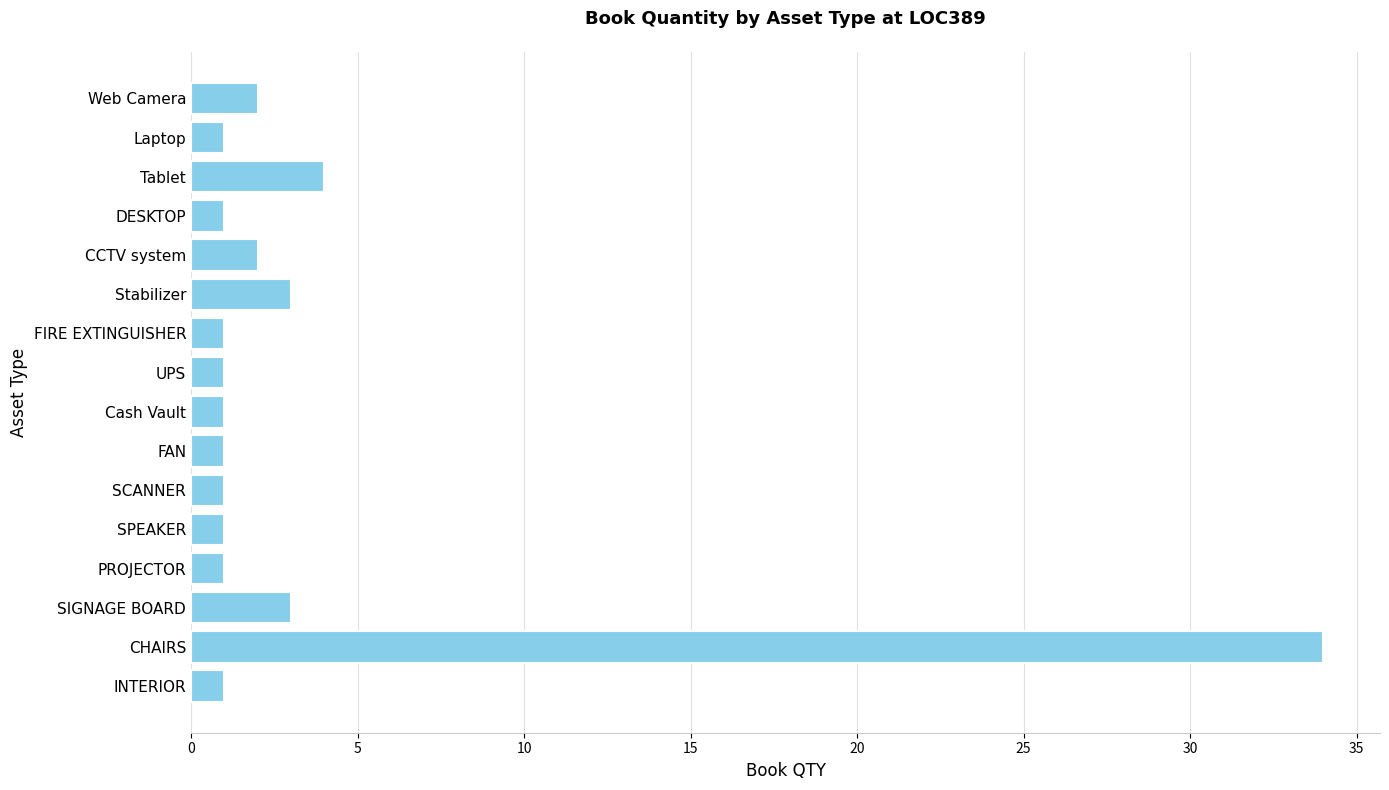

What is the difference between the maximum and minimum values?

33